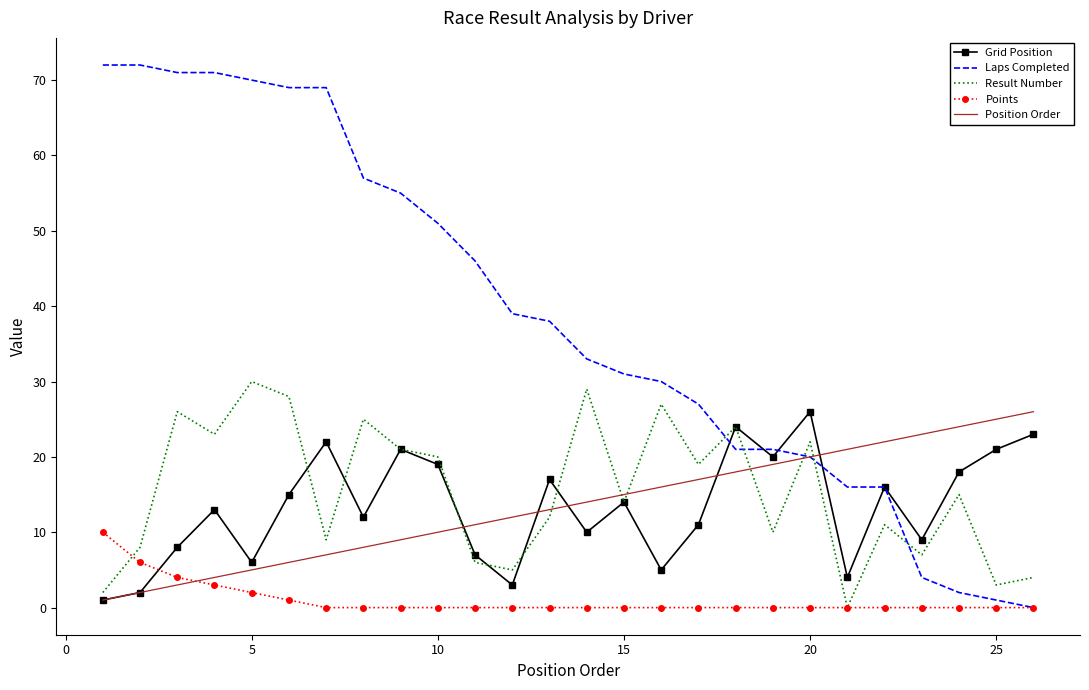

Which series has the largest total across all categories?

Laps Completed